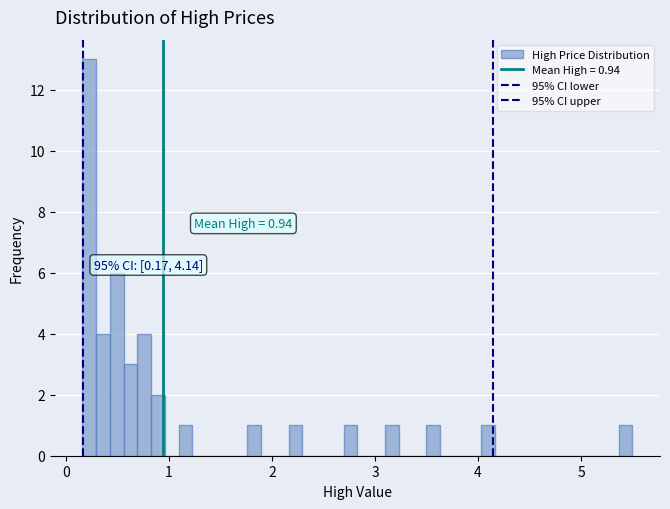

Around what value on the x-axis is the tallest bar? Give the approximate position of its centre, as read against the axis.

0.2